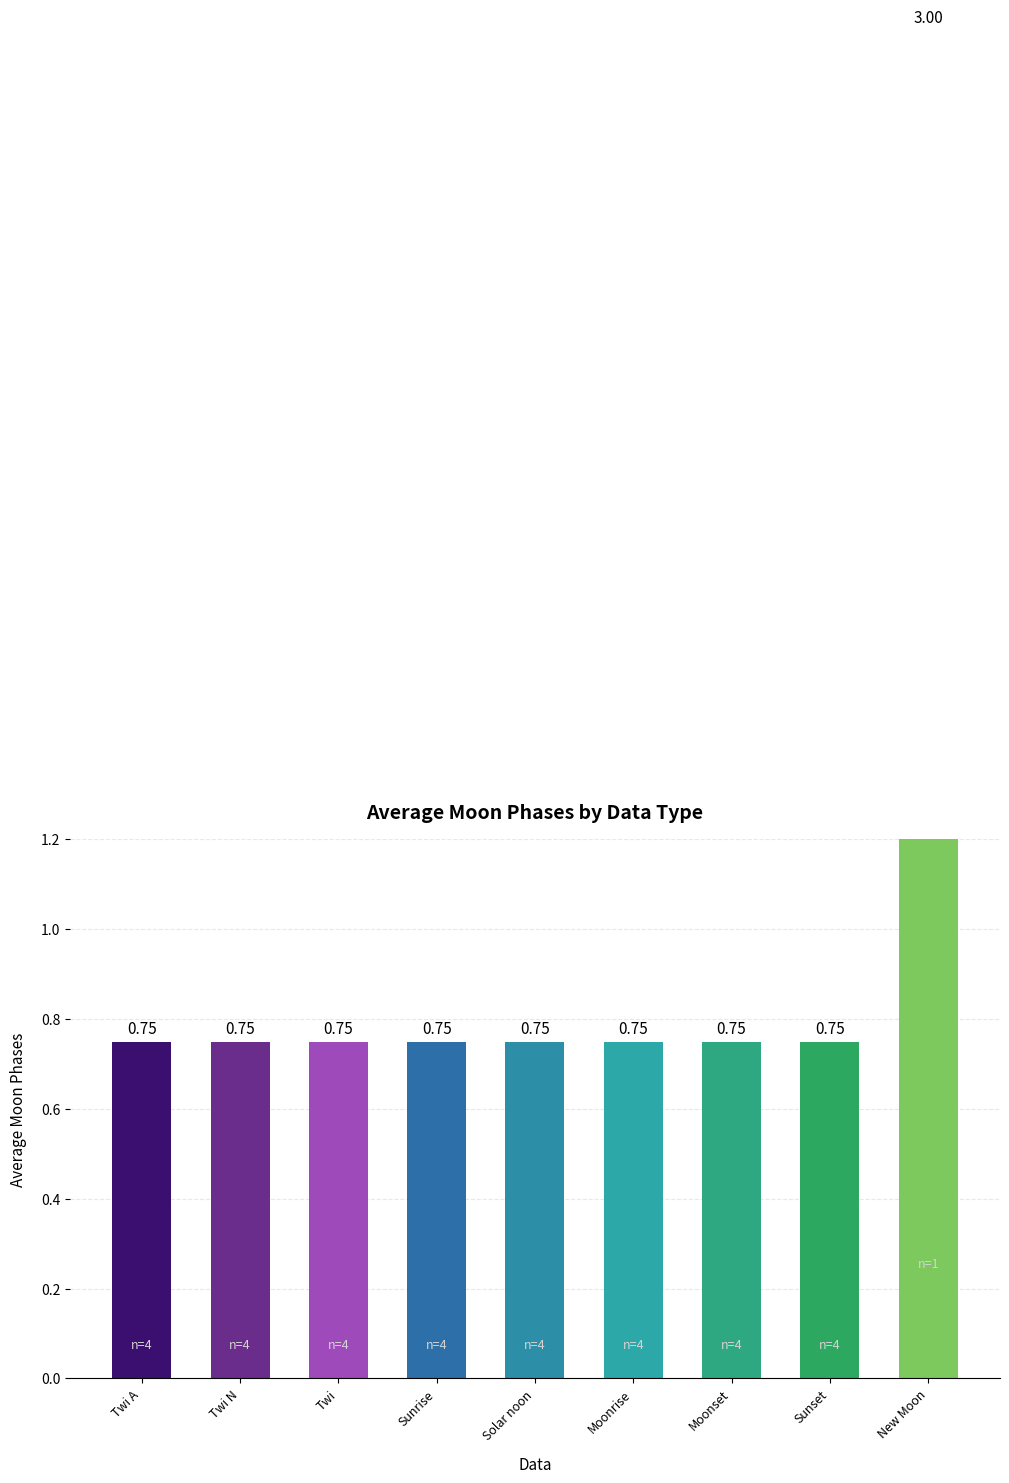

At which category does the chart reach its minimum across all series?

Twi A